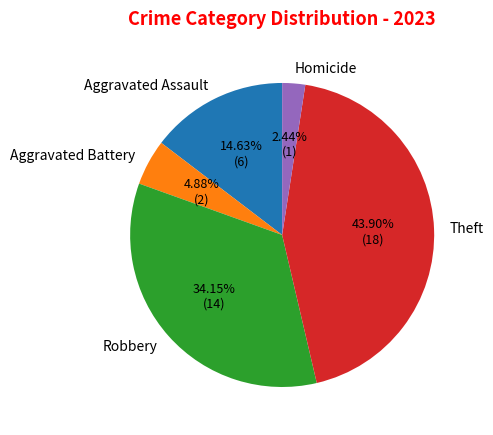

Between Robbery and Aggravated Battery, which is larger?

Robbery